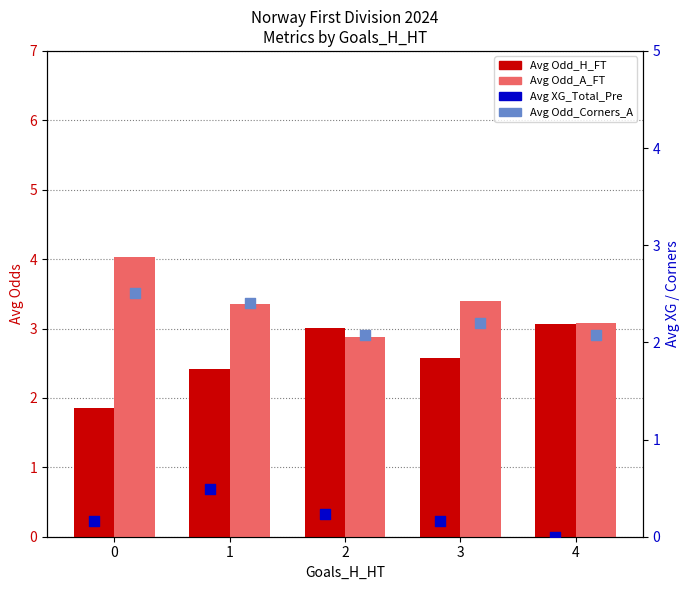

At how many categories does at least one series exceed 0?

5